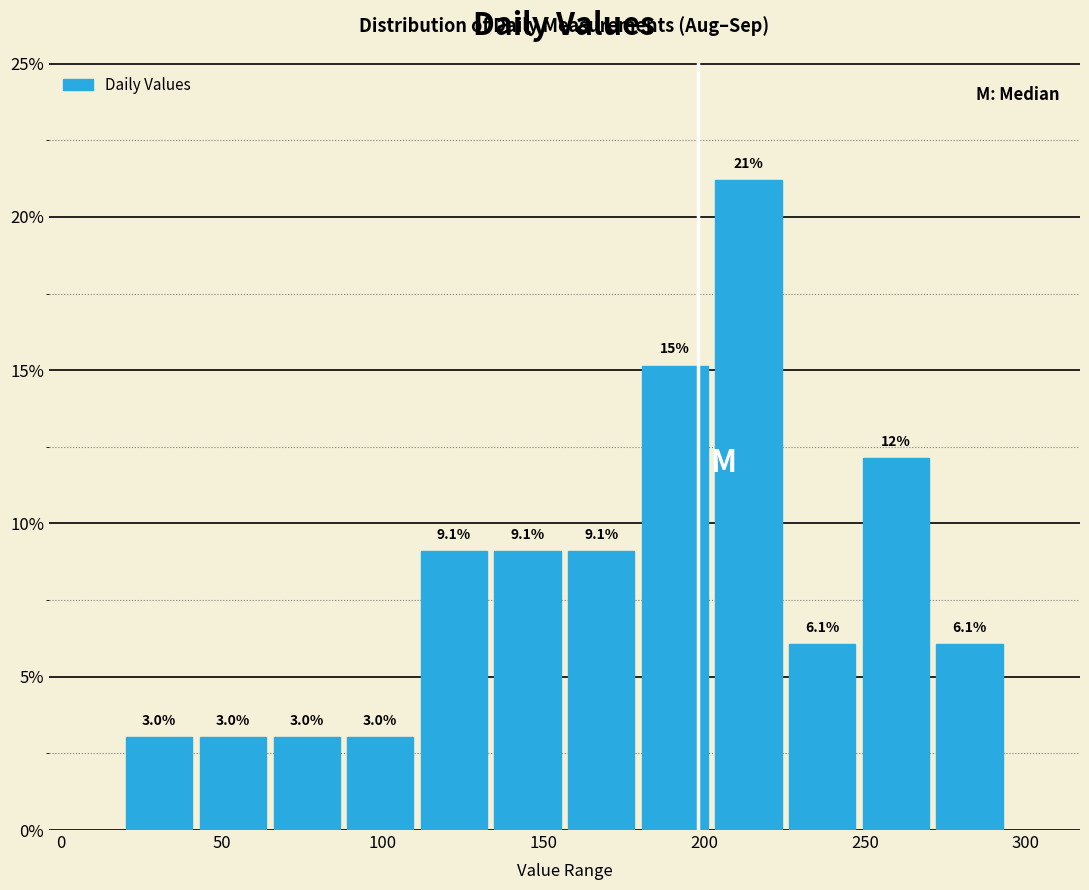

Which range on the x-axis has the tallest bar?

200 to 225